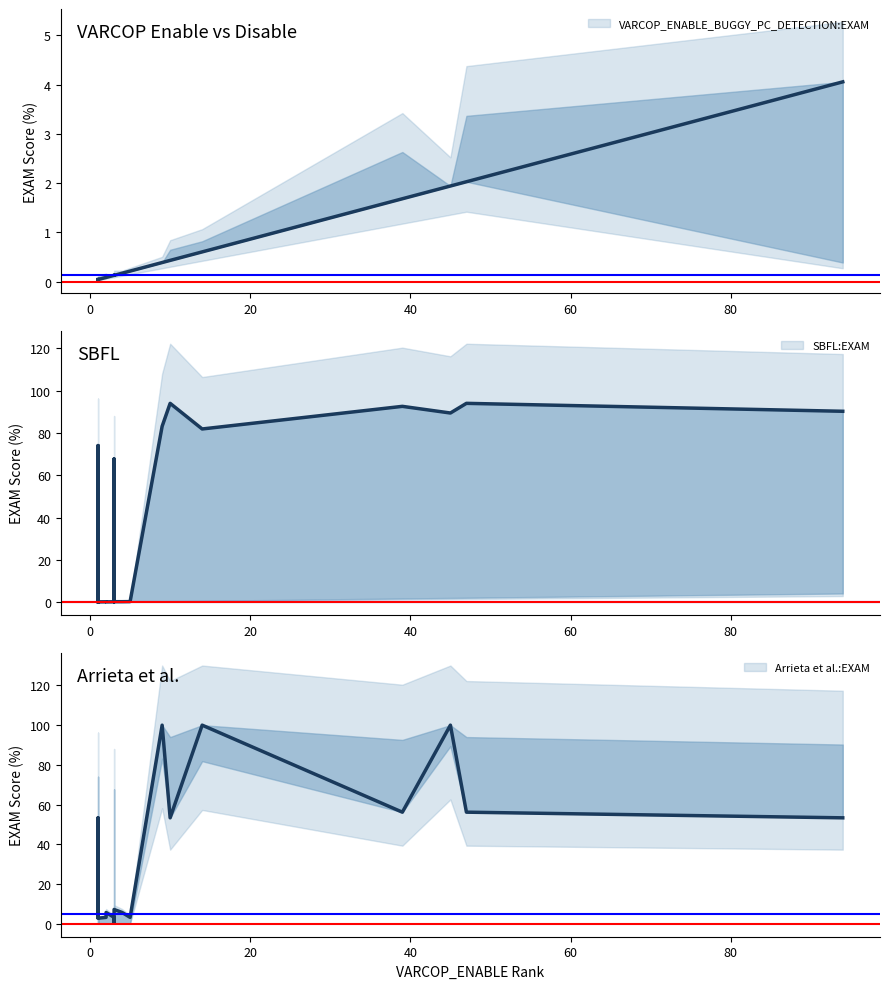

Which series has the largest range (max minus min)?

Arrieta et al.:EXAM